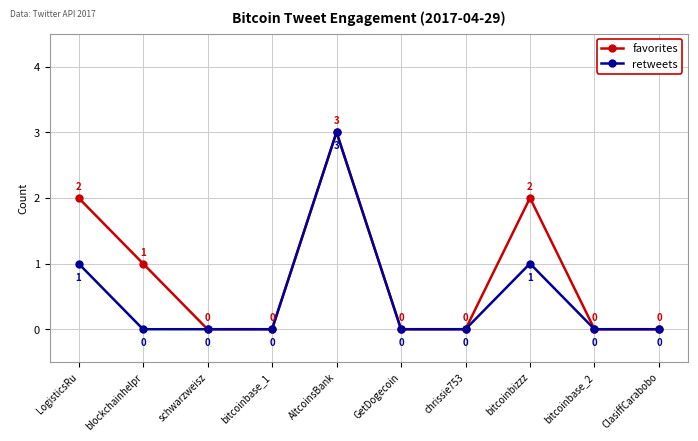

Is it true that favorites equals 0 at bitcoinbase_2?

True